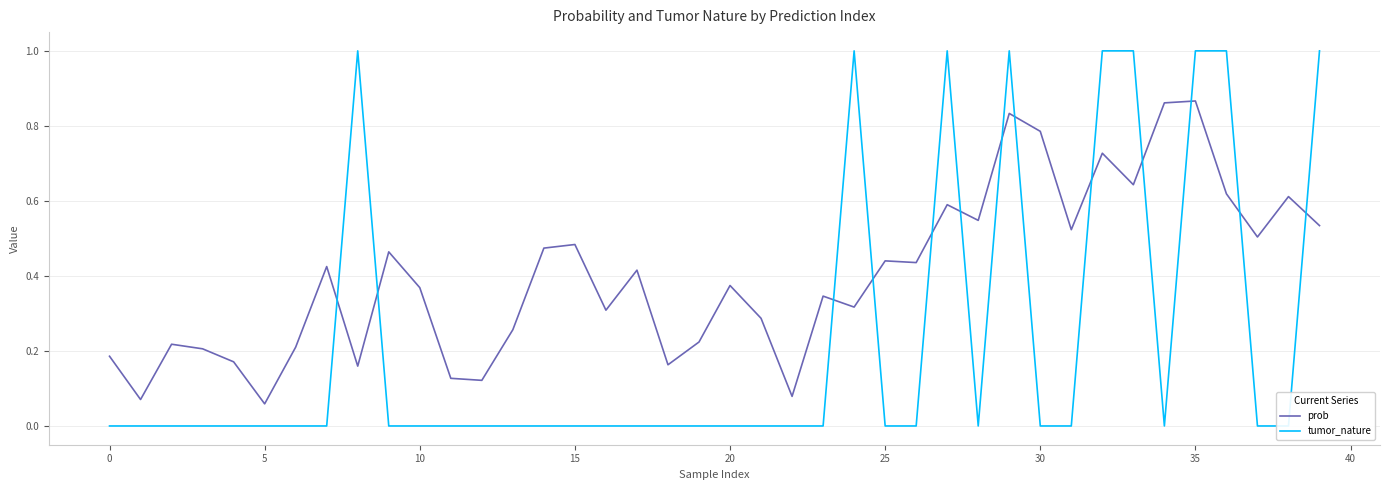

Which series has the widest spread of values?

tumor_nature